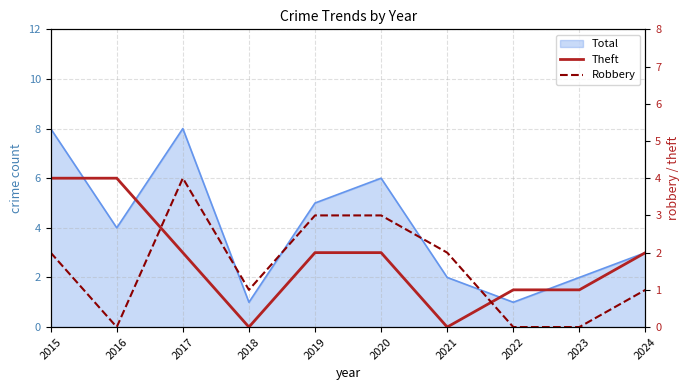

At which category is the sum across all series the highest?

2015